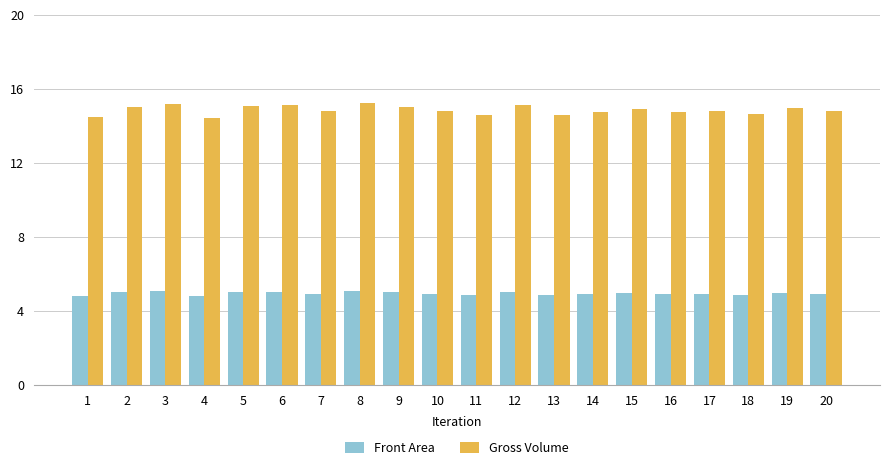

True or false: Gross Volume has a value of 23.8 at 20.

False